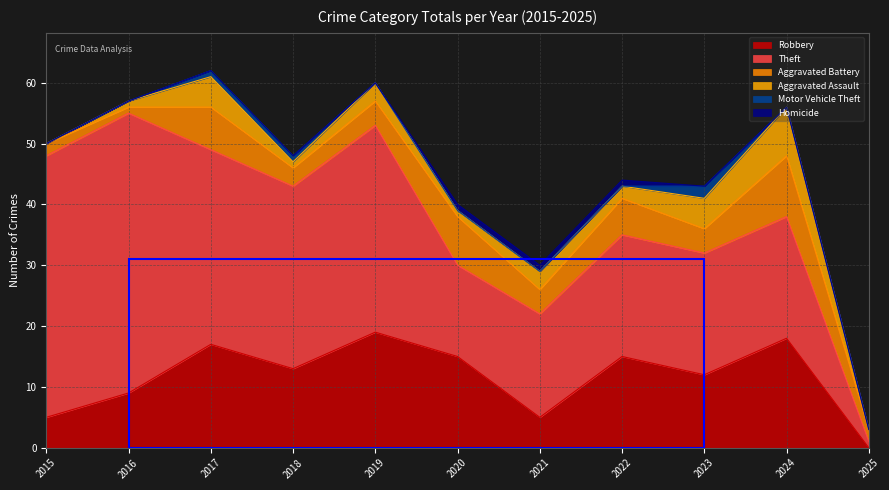

How many lines are shown in the chart?

6